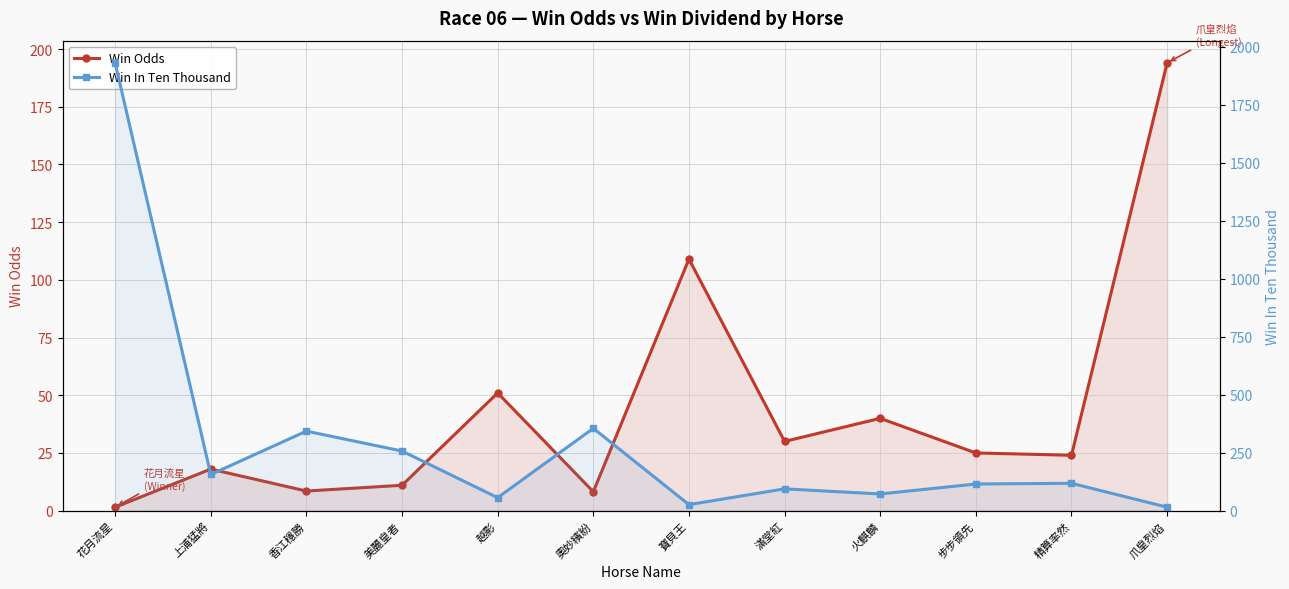

At which category does Win Odds reach its first local peak?

上浦猛將